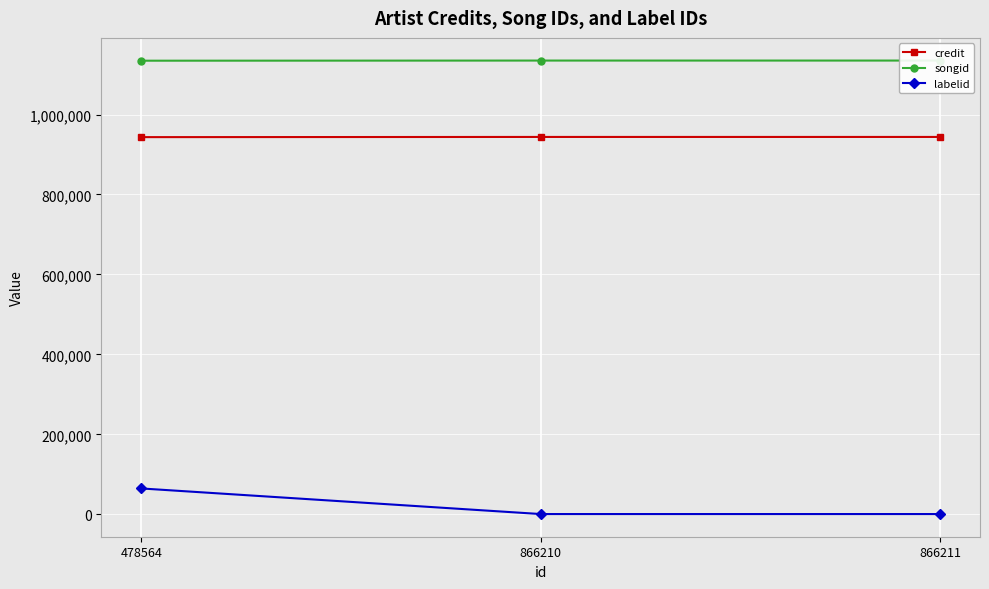

What are all the series names shown in the legend?

credit, songid, labelid